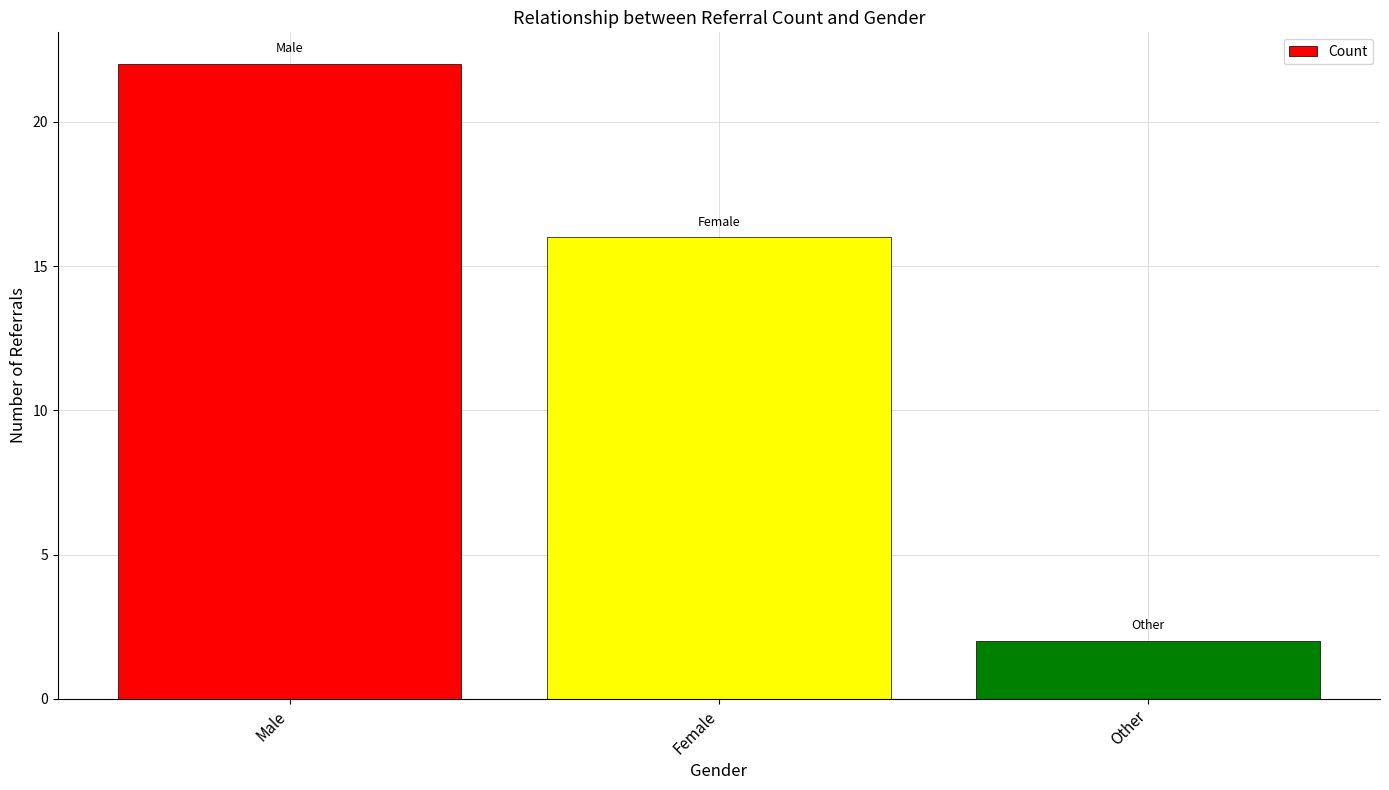

What is the sum of all values?

40